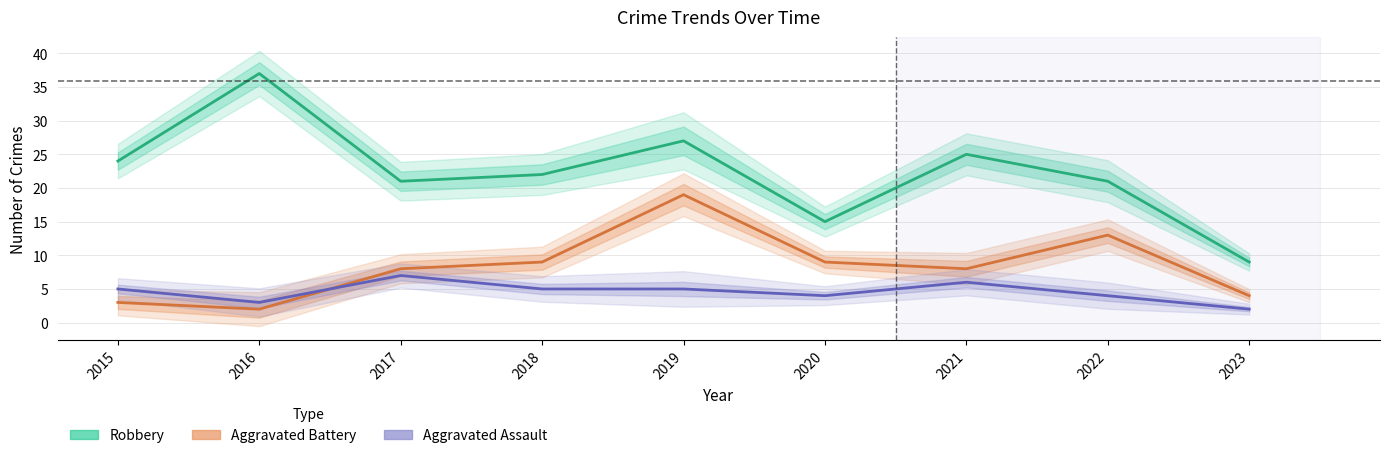

What is the minimum value for Robbery?

9